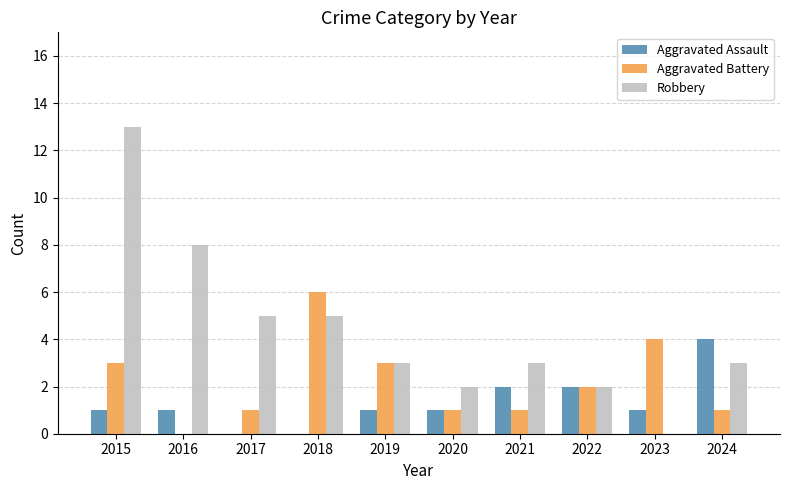

Is it true that Robbery equals 7 at 2017?

False